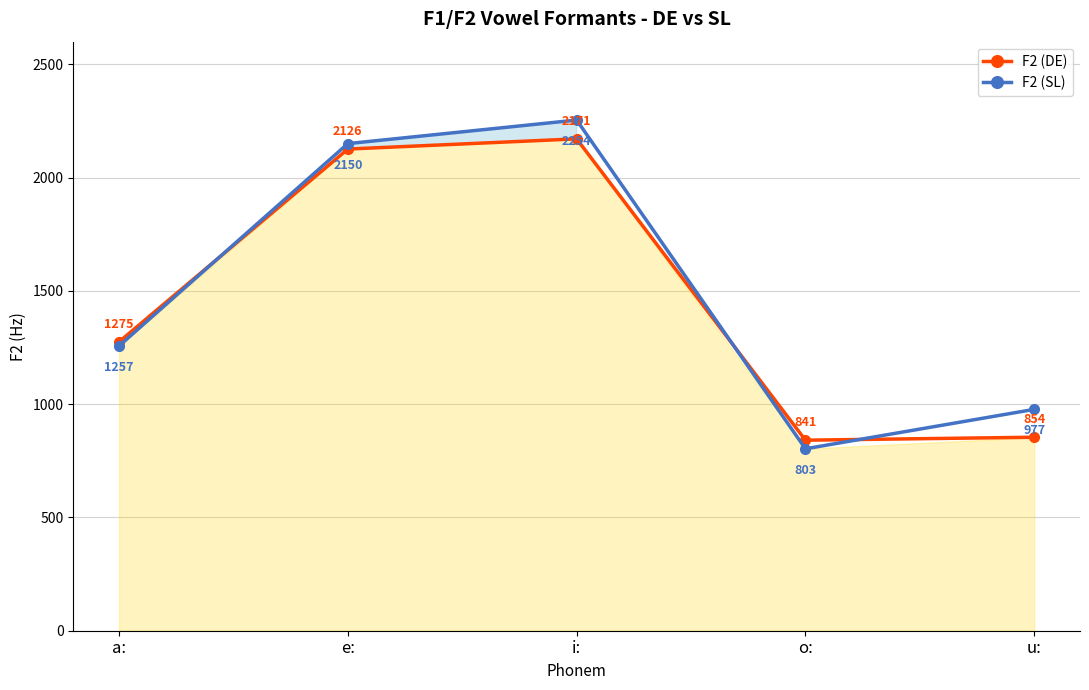

True or false: F2 (DE) has a value of 862 at i:.

False